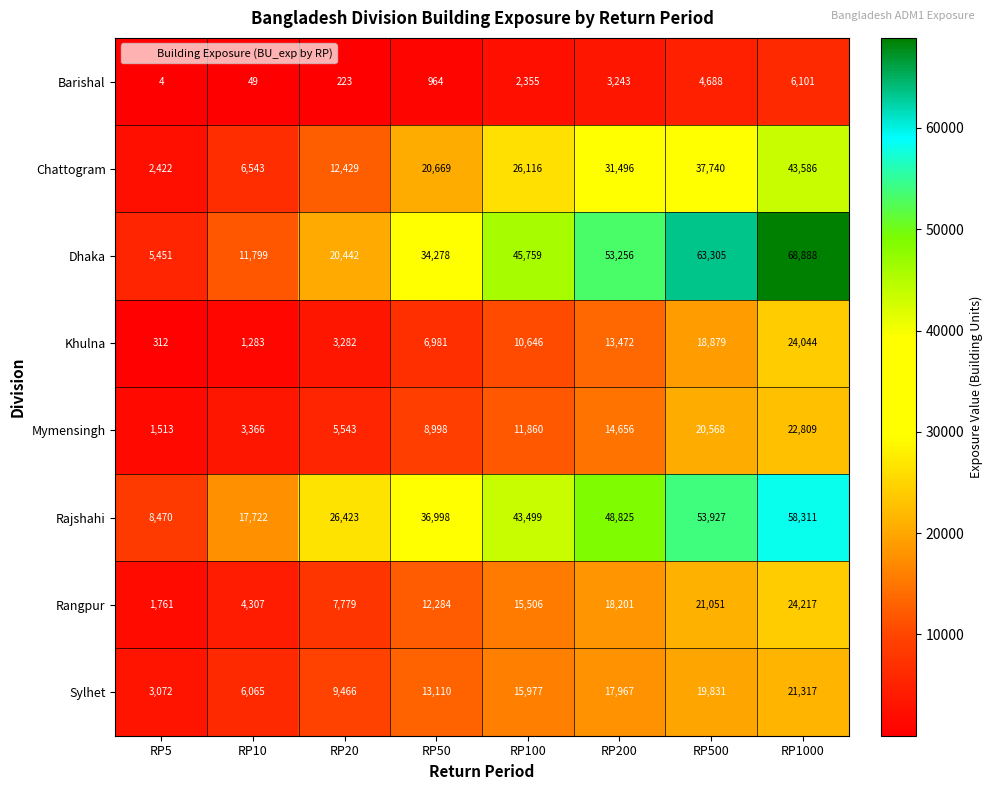

The Chattogram series shows 7751 at RP200. True or false?

False